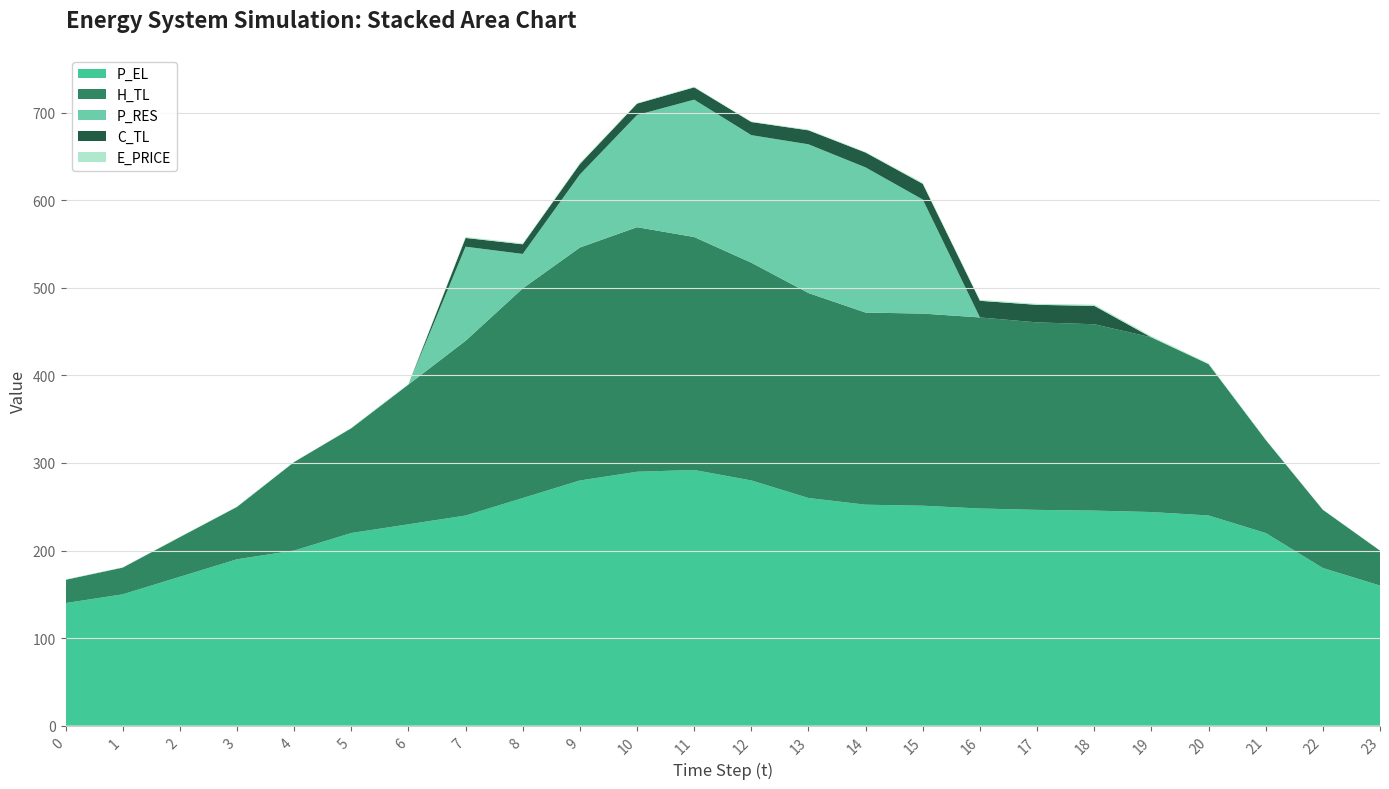

In P_RES, how many points are higher than both neighbors (excluding endpoints)?

3